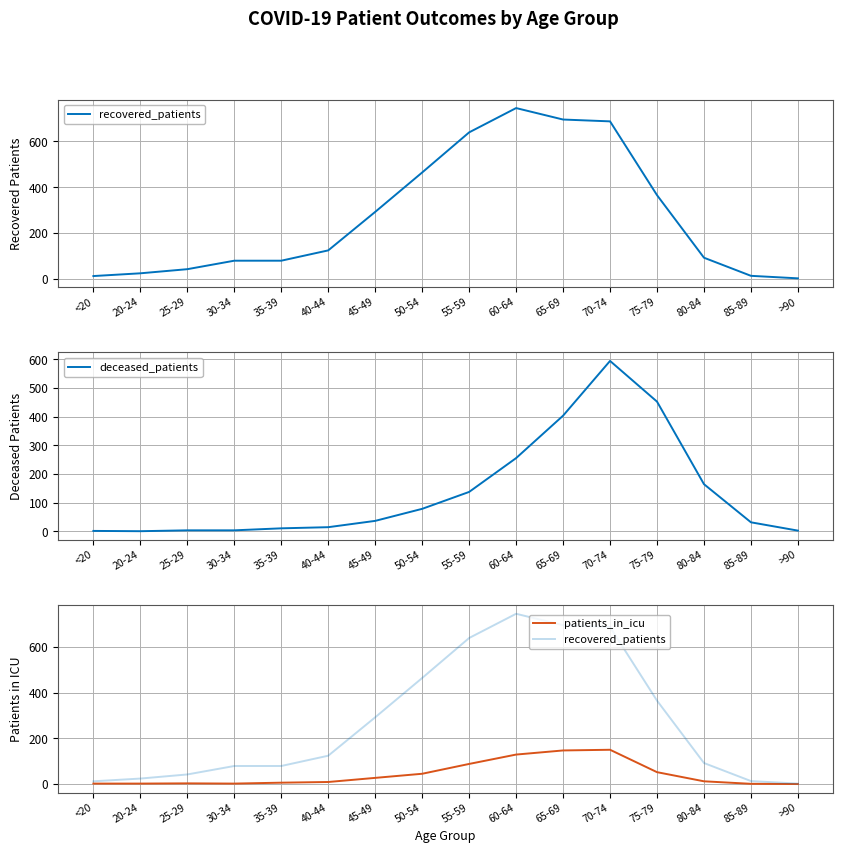

The deceased_patients series shows 255 at 60-64. True or false?

True